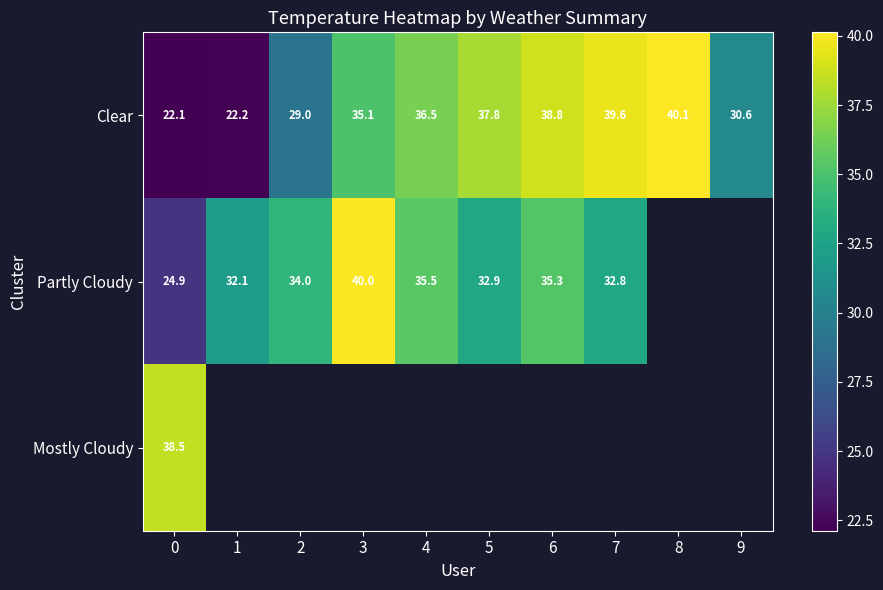

Which category has the highest value across all series?

8